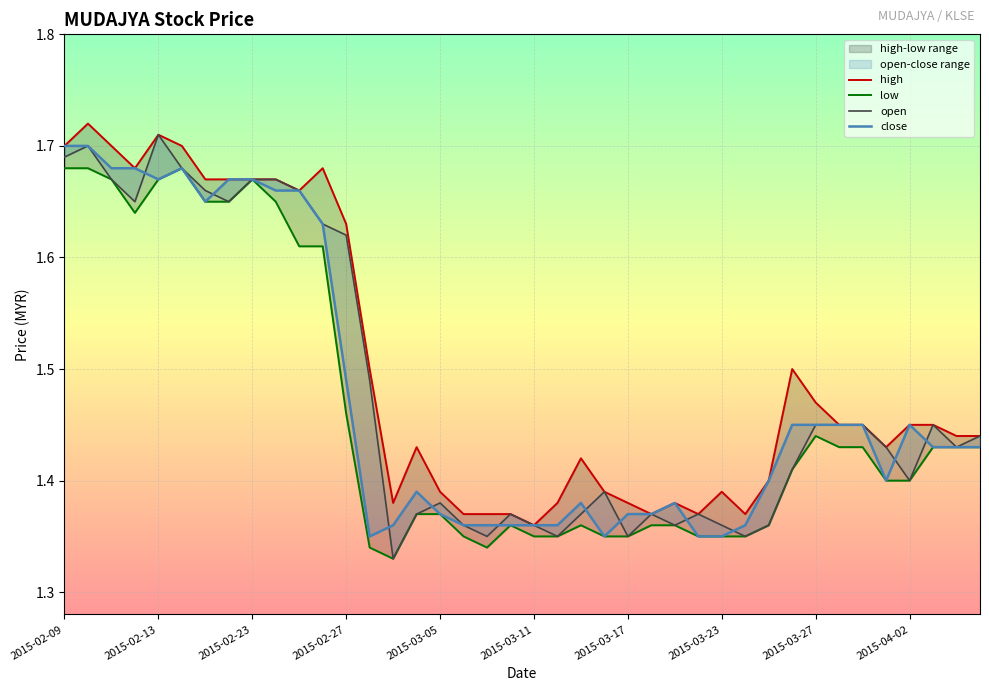

What is the difference between the maximum and minimum values in the open series?

0.4